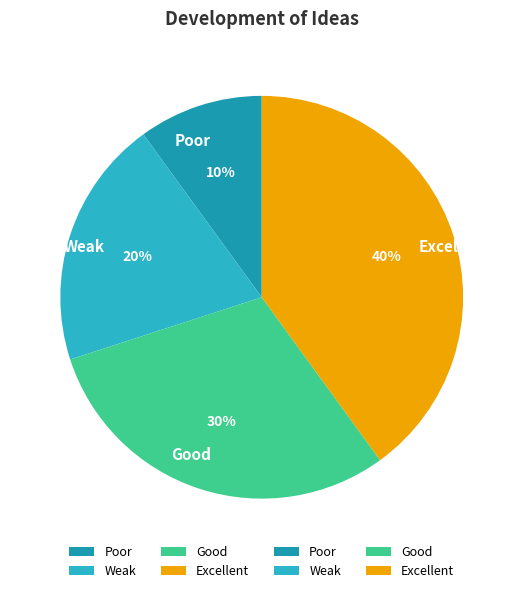

Rank the categories by value from highest to lowest.

Excellent, Good, Weak, Poor